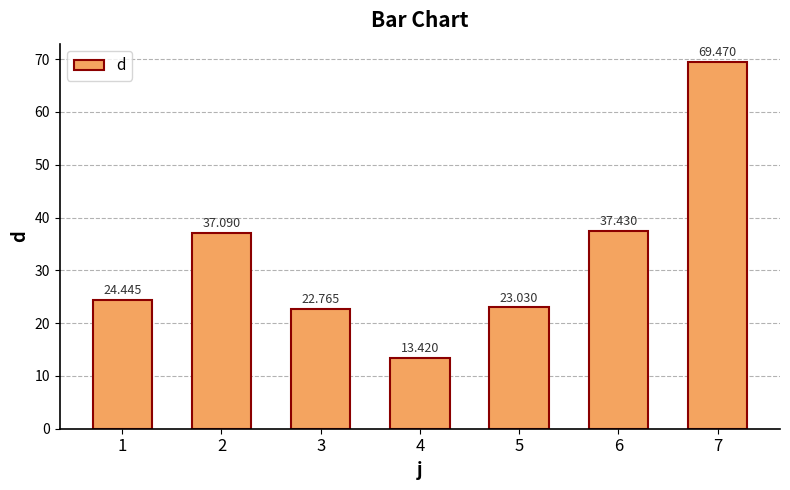

True or false: the data shows 15.1 at 3.

False